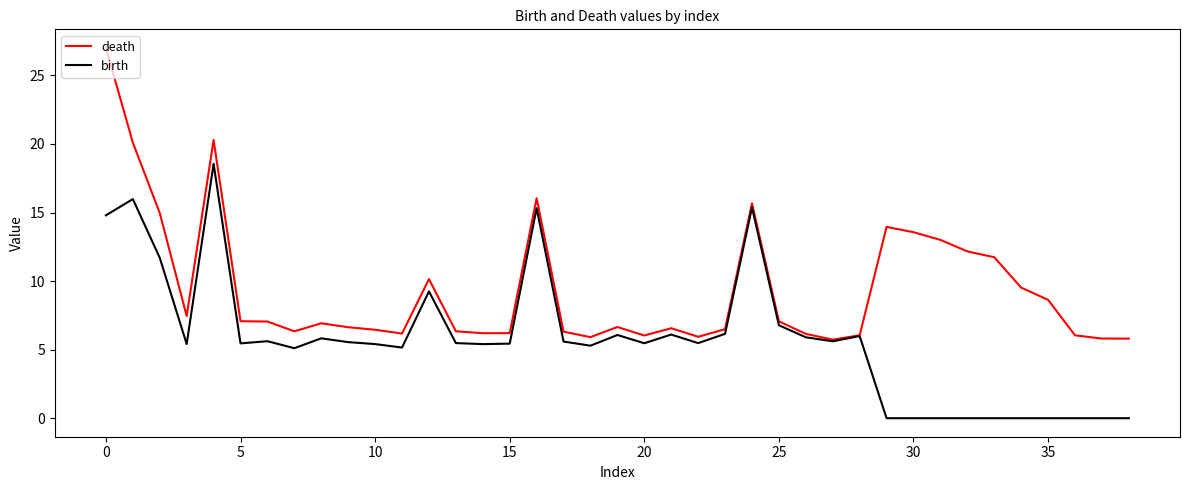

Which series has the largest total across all categories?

death